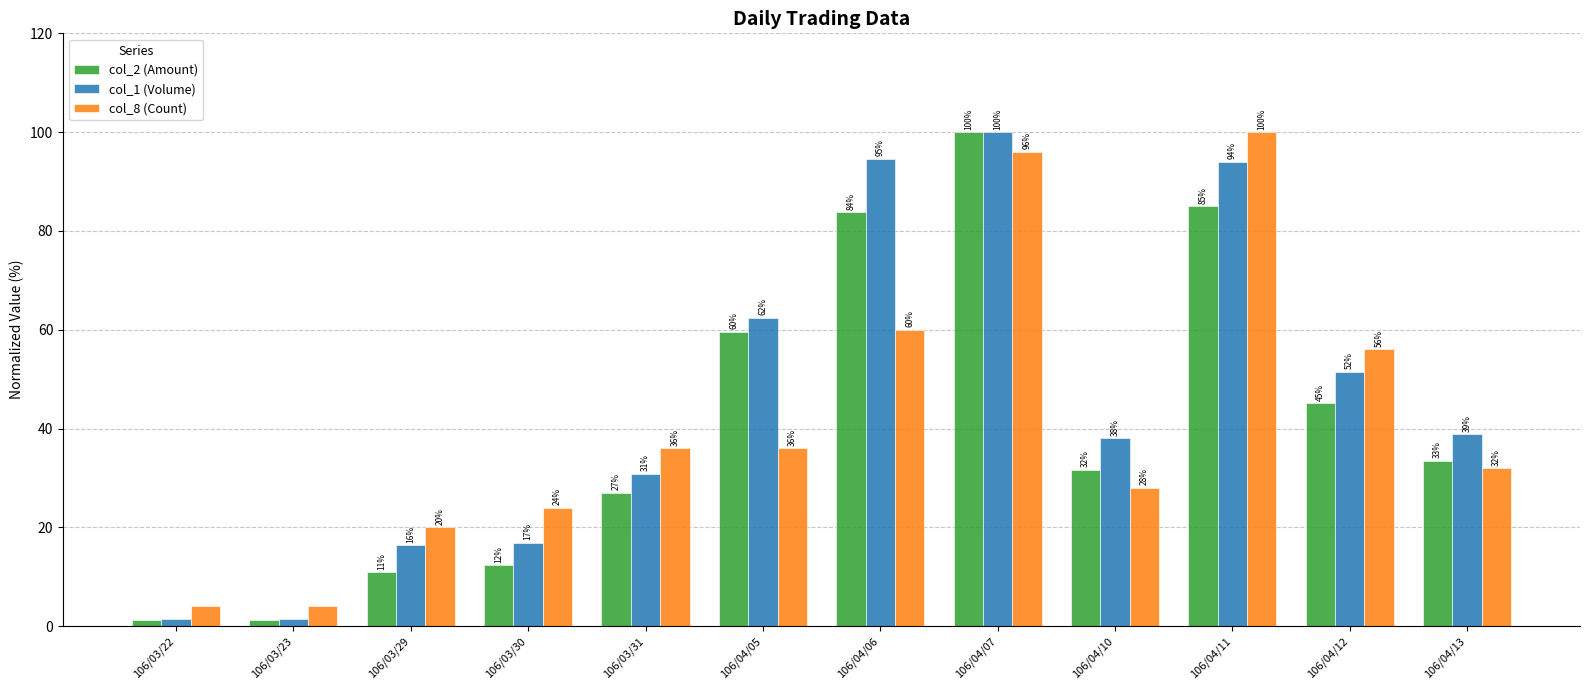

How many bars are there in each group?

3